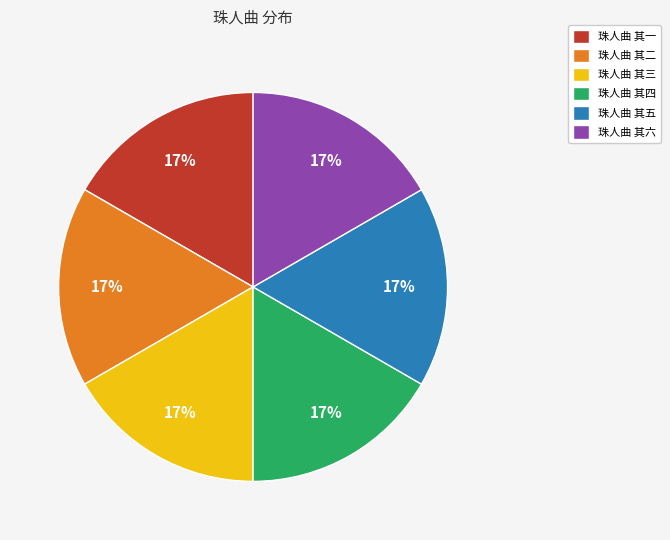

True or false: 珠人曲 其二 accounts for 17% of the total.

True